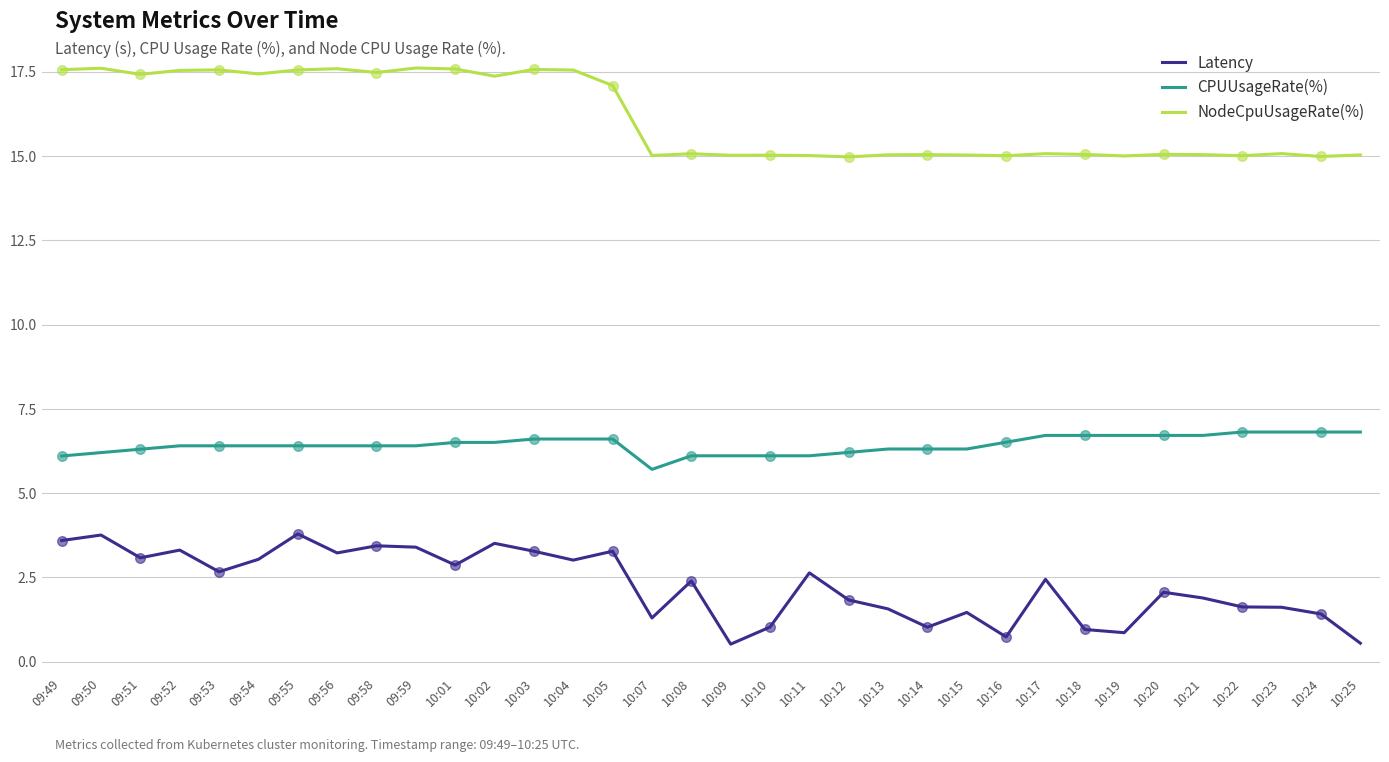

What is the total value across all series at 10:25?

22.4